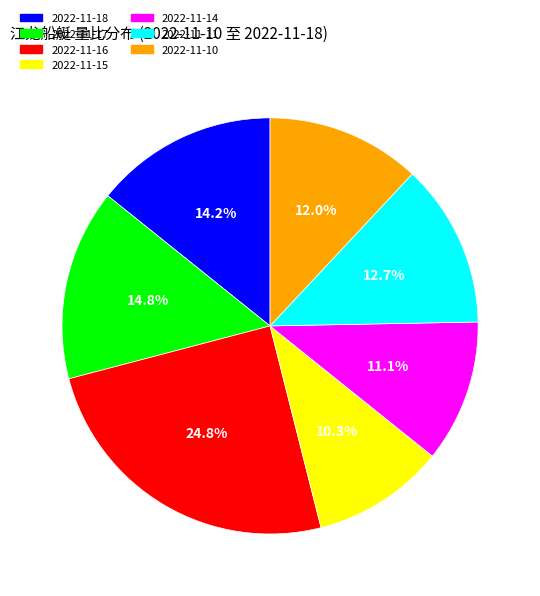

What percentage is the 2022-11-17 slice, to the nearest percent?

15%